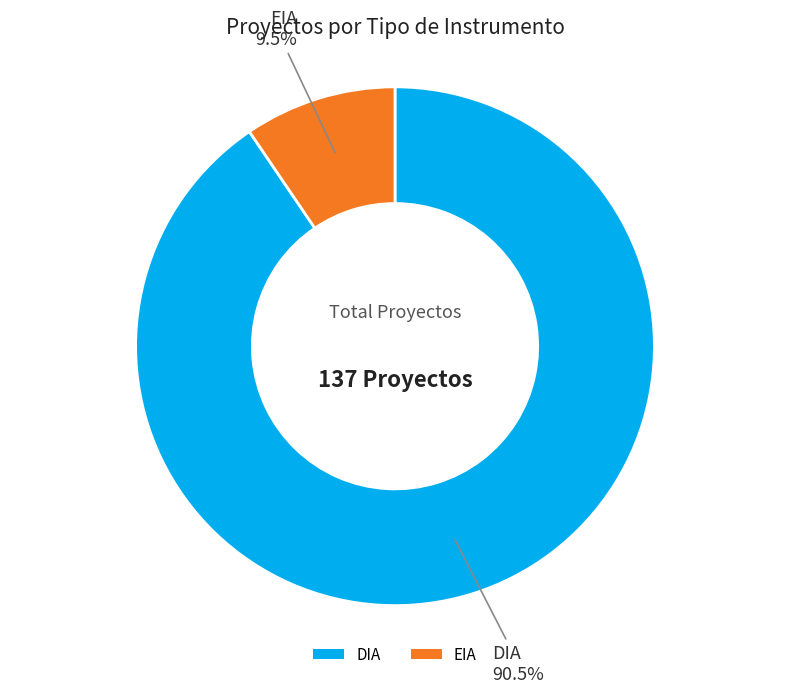

Which category has the smallest portion of the pie?

EIA